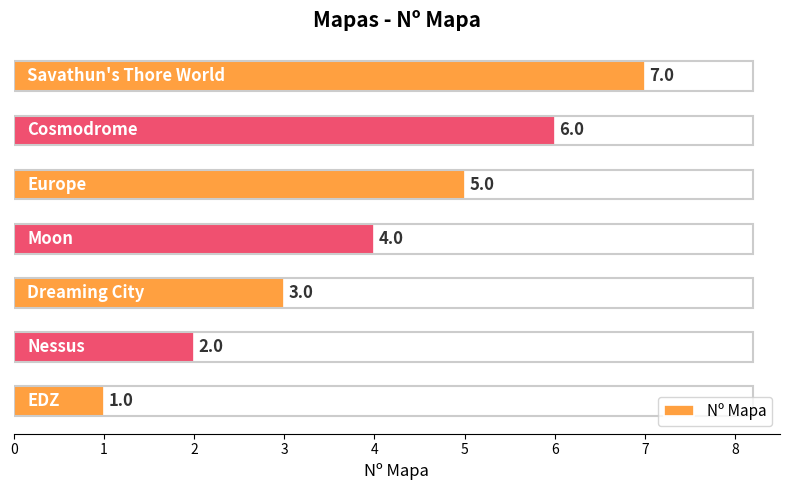

What is the average value?

4